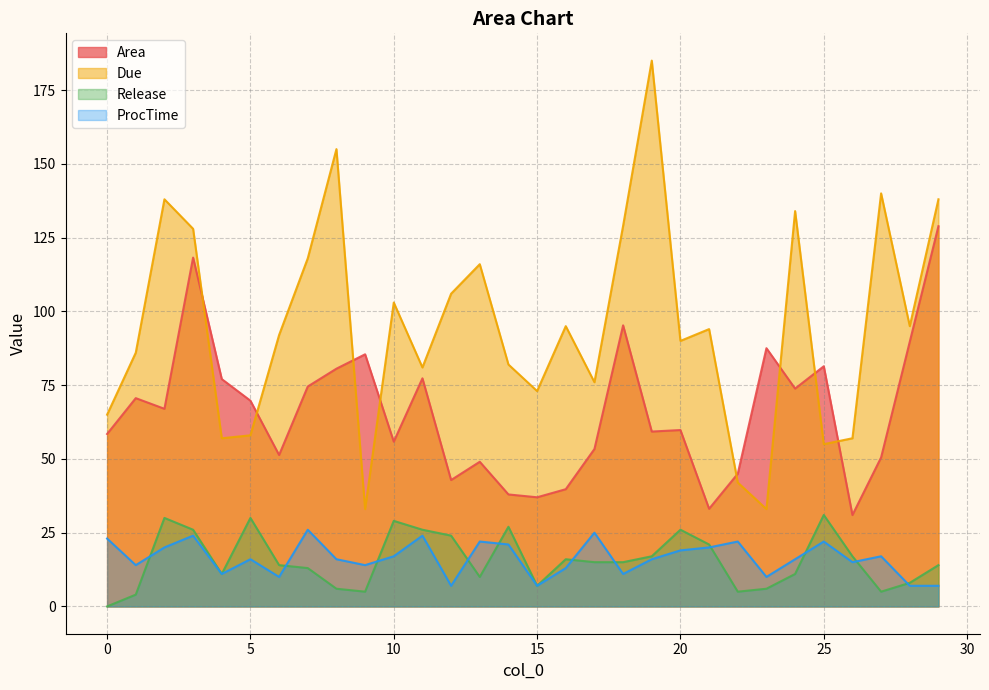

Which series has the widest spread of values?

Due